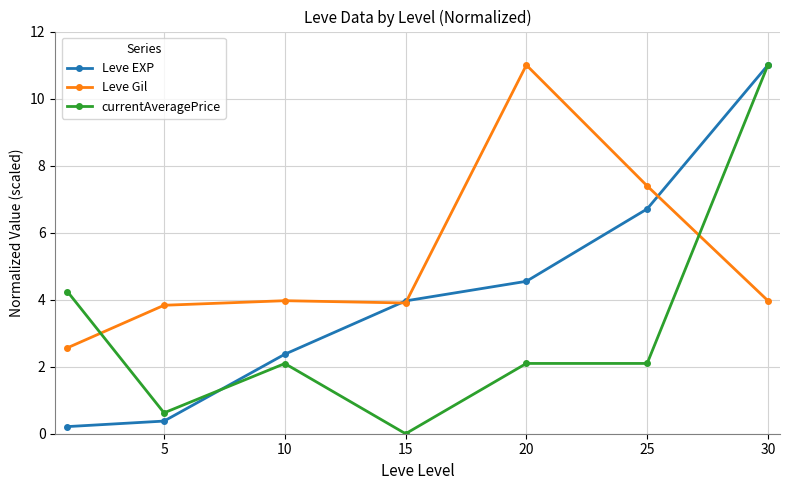

List the series in order of their overall mean, highest first.

Leve Gil, Leve EXP, currentAveragePrice